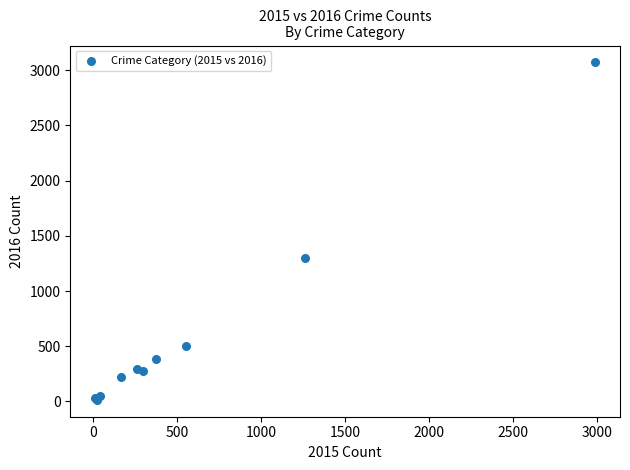

What Y value in the scatter plot is closest to 1542?

1297